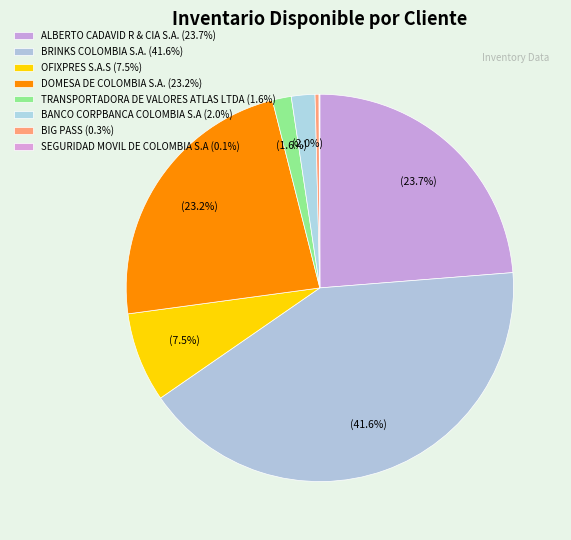

How much of the chart is everything except SEGURIDAD MOVIL DE COLOMBIA S.A?

99.9%